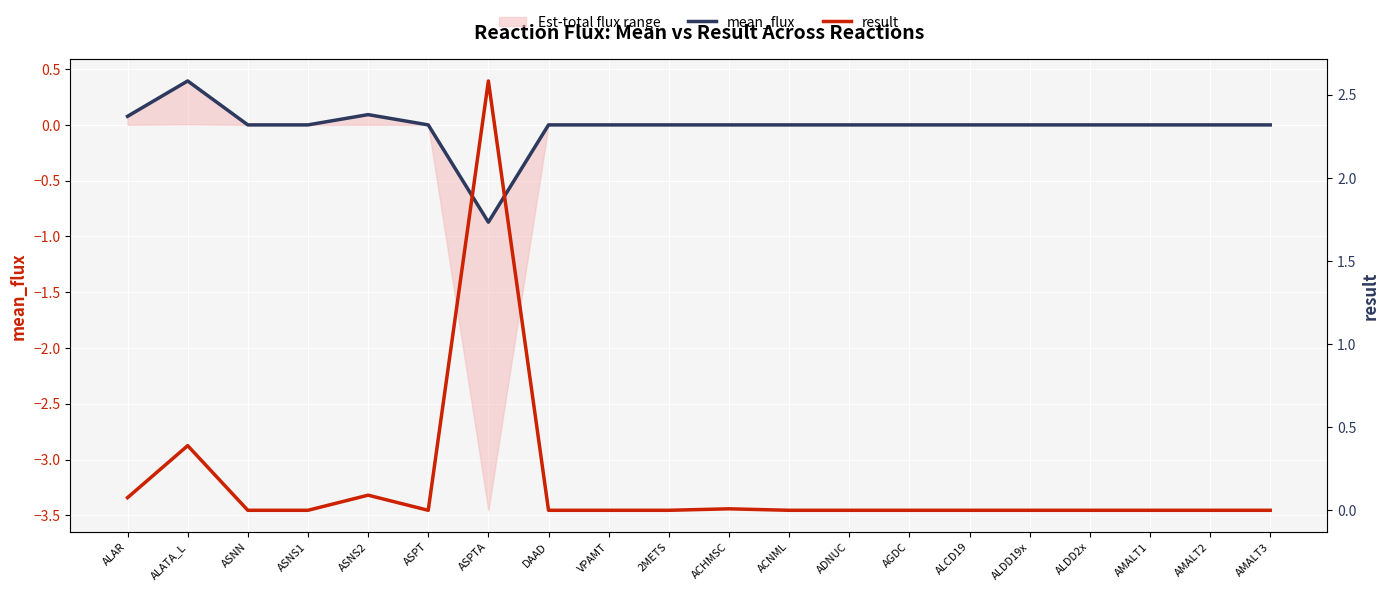

True or false: mean_flux has a value of 0.8 at ACHMSC.

False